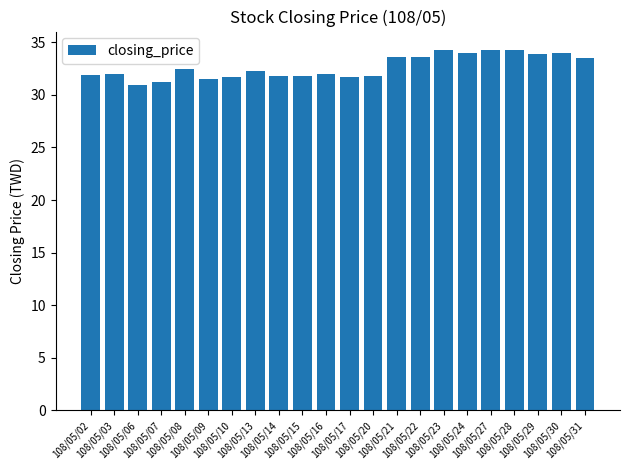

The chart shows a value of 54.0 at 108/05/14. True or false?

False